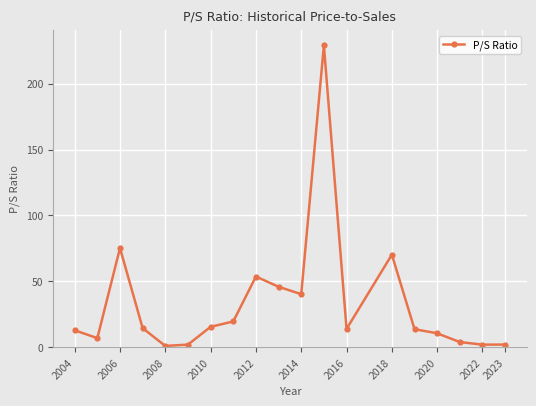

What is the minimum value shown in the chart?

0.9